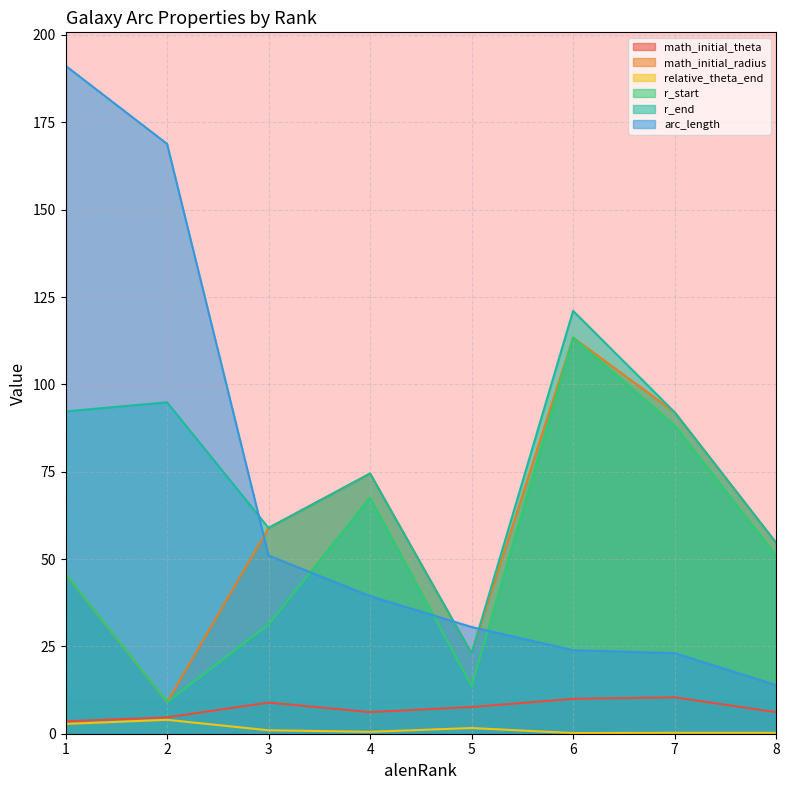

What is the difference between the second highest and minimum values in the r_start series?

79.2